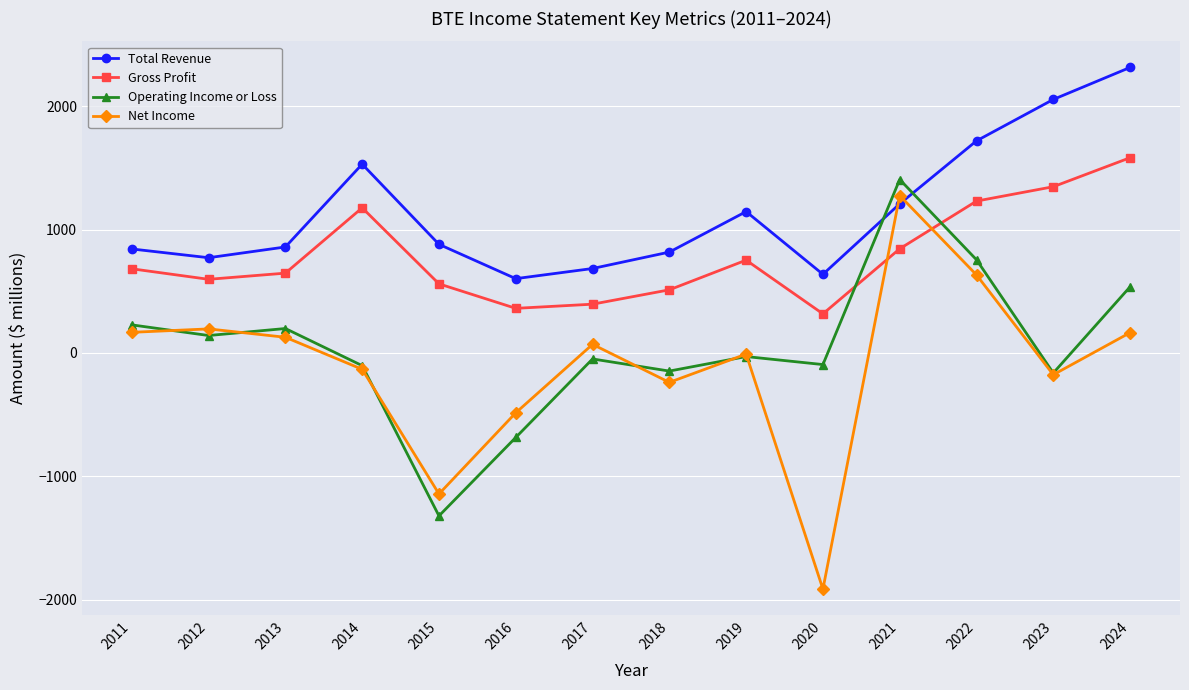

What is the difference between the maximum and minimum values in the Net Income series?

3189.2